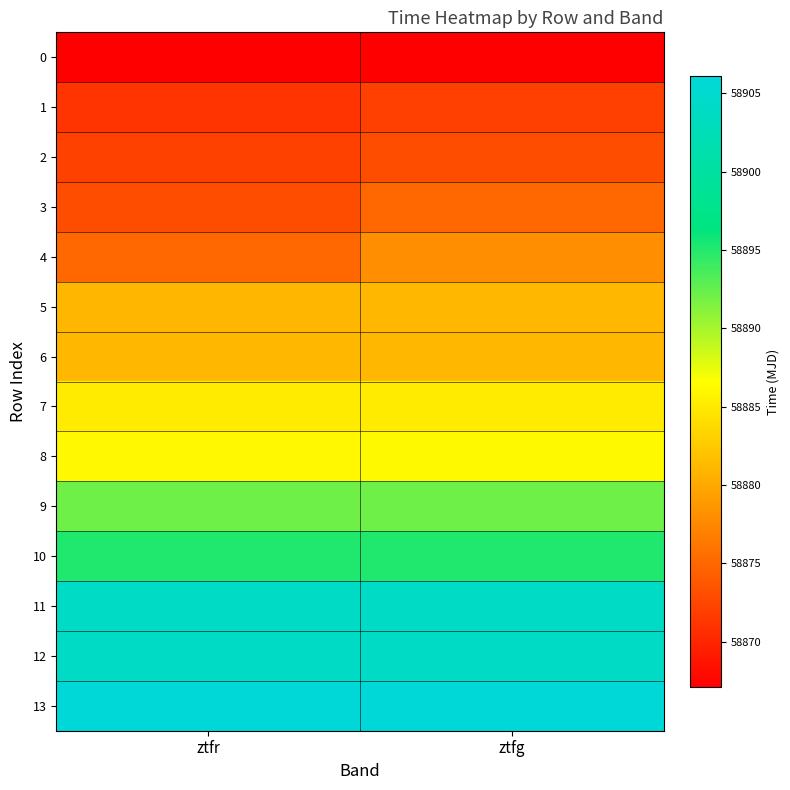

At how many categories does at least one series exceed 58869?

2